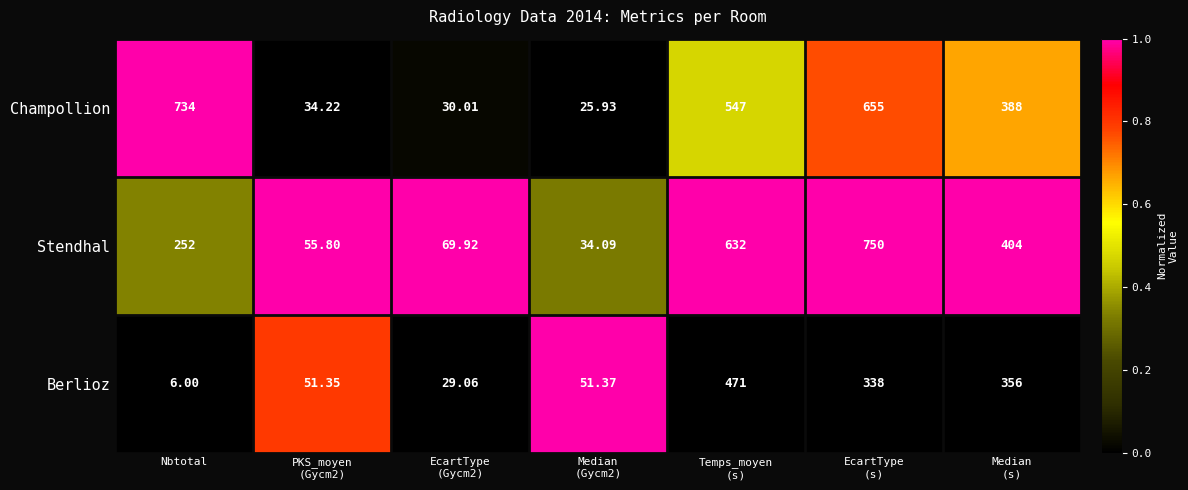

Which series has the largest range (max minus min)?

Stendhal